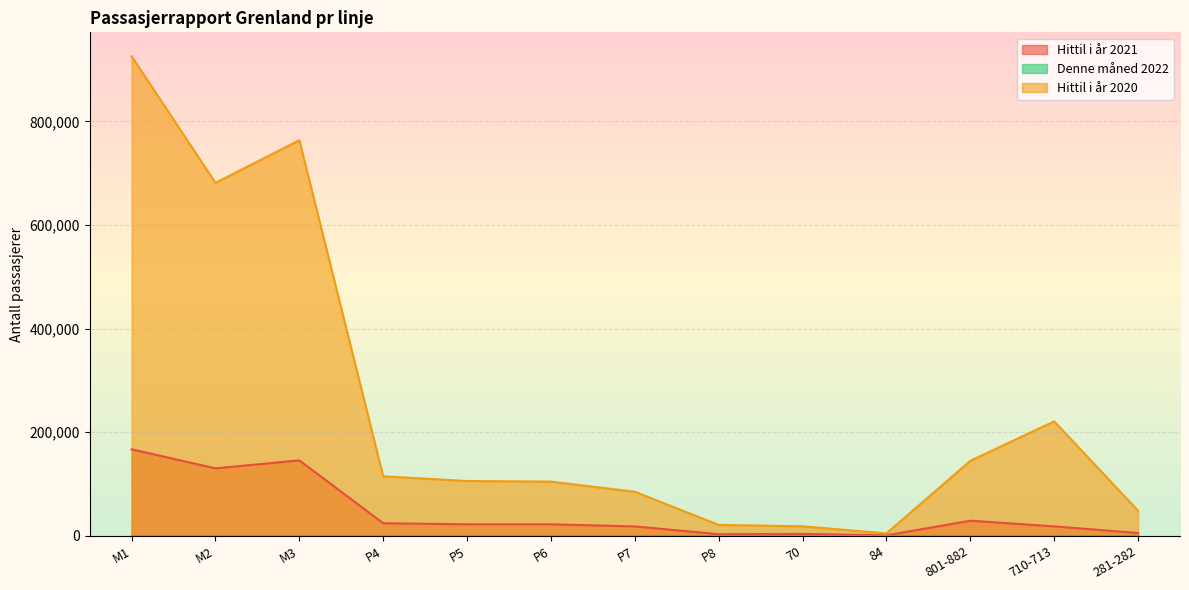

Is it true that Hittil i år 2021 equals 4377 at P8?

False